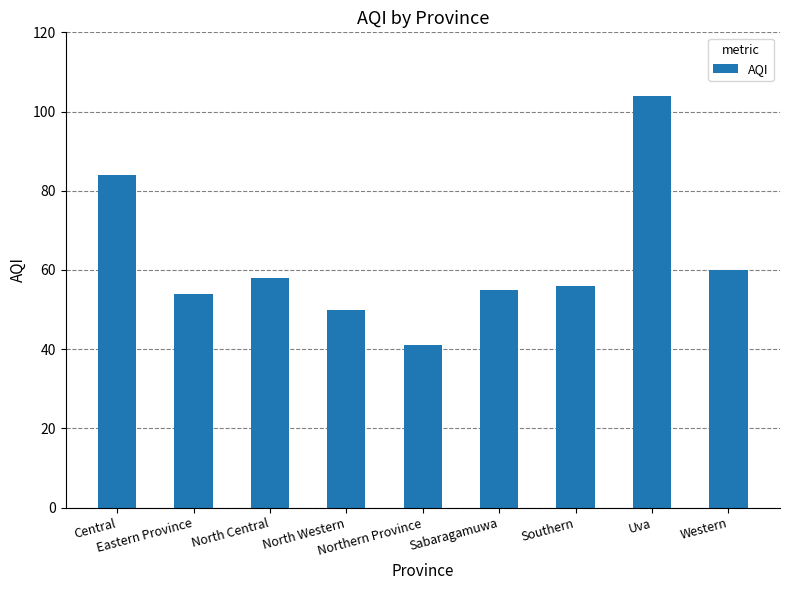

What is the smallest value displayed?

41